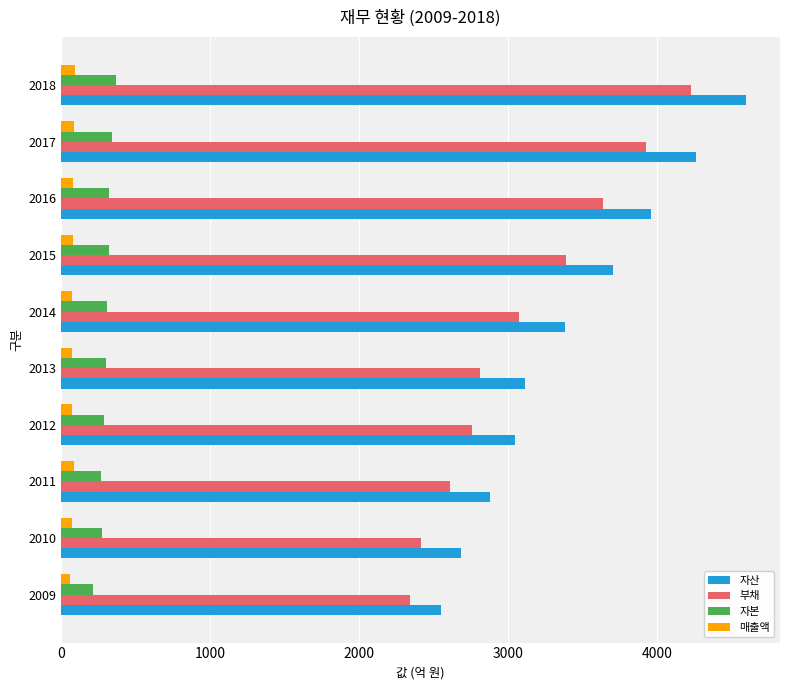

At which category is the sum across all series the highest?

2018